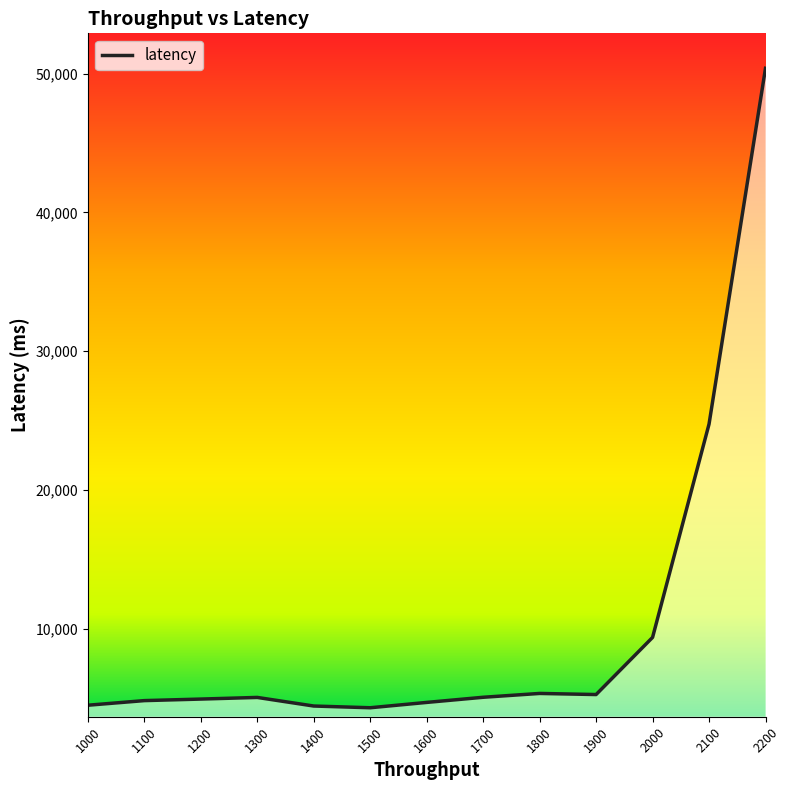

What is the change in value from 1400 to 1600?

+260.2